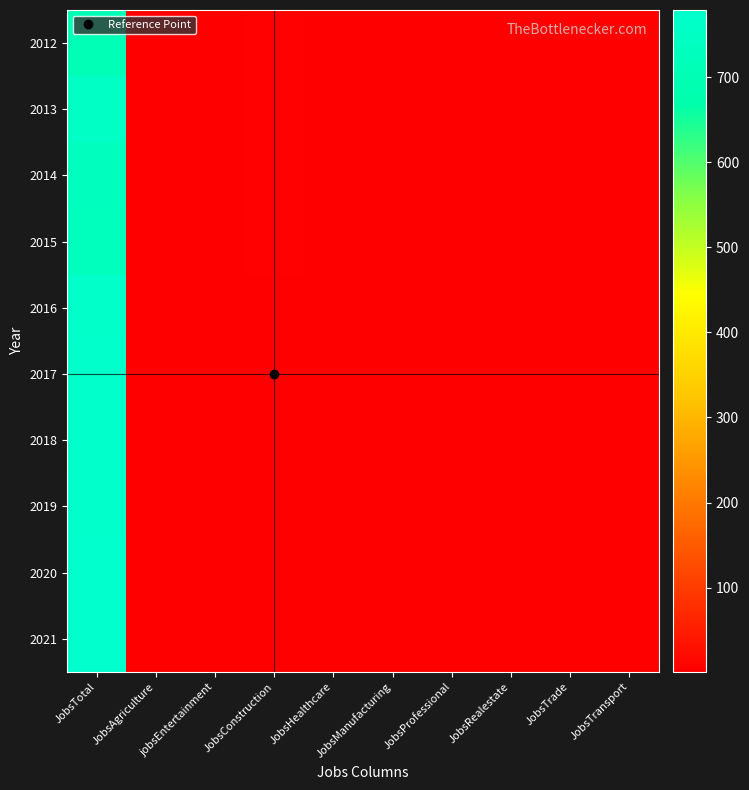

What is the total value across all series at JobsProfessional?

10